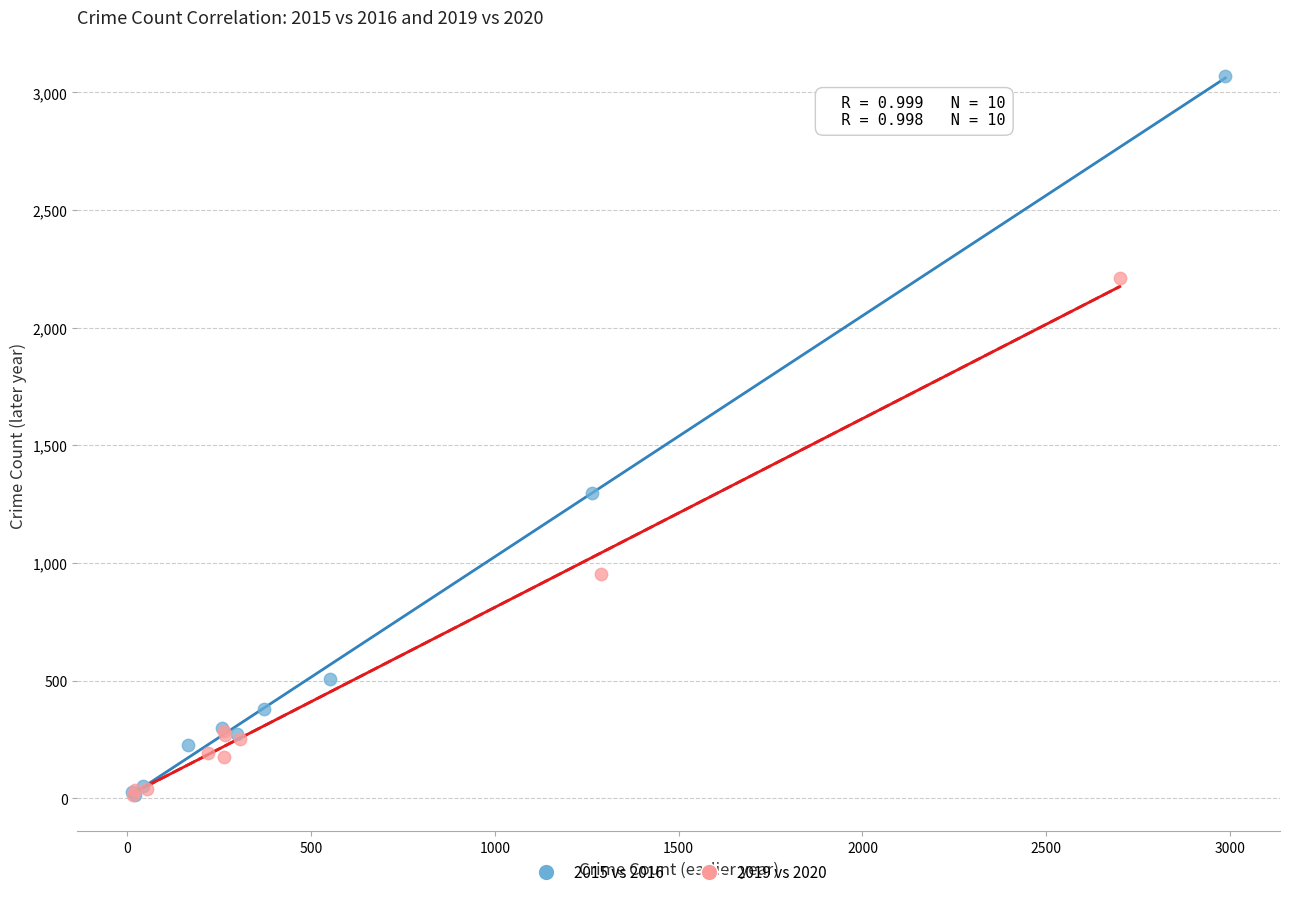

Which series reaches the maximum Y coordinate?

2015 vs 2016